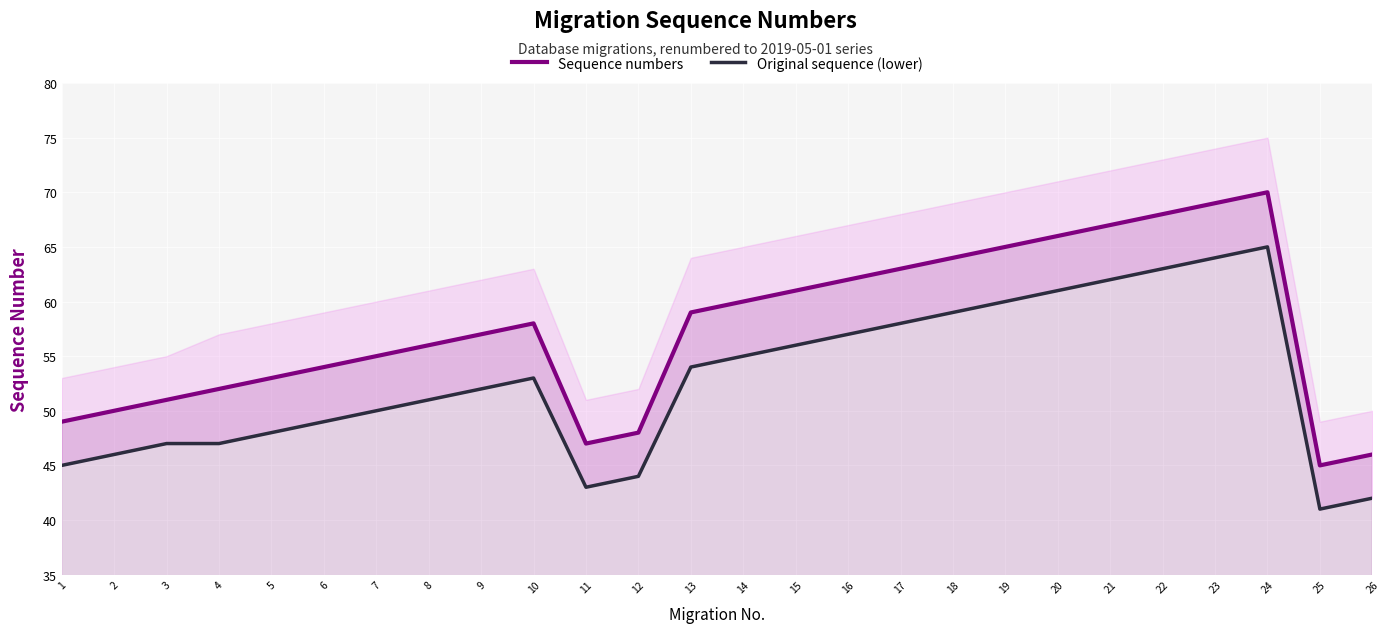

The value of Sequence numbers at 1 is 49. True or false?

True